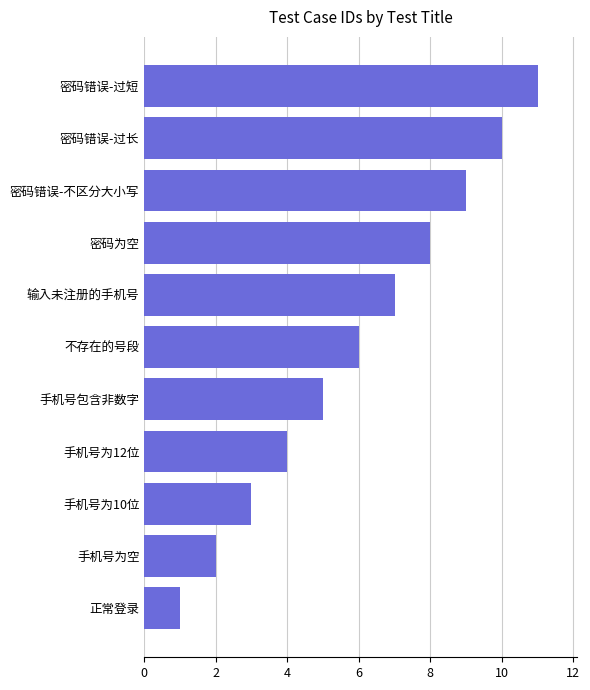

What is the greatest value displayed?

11